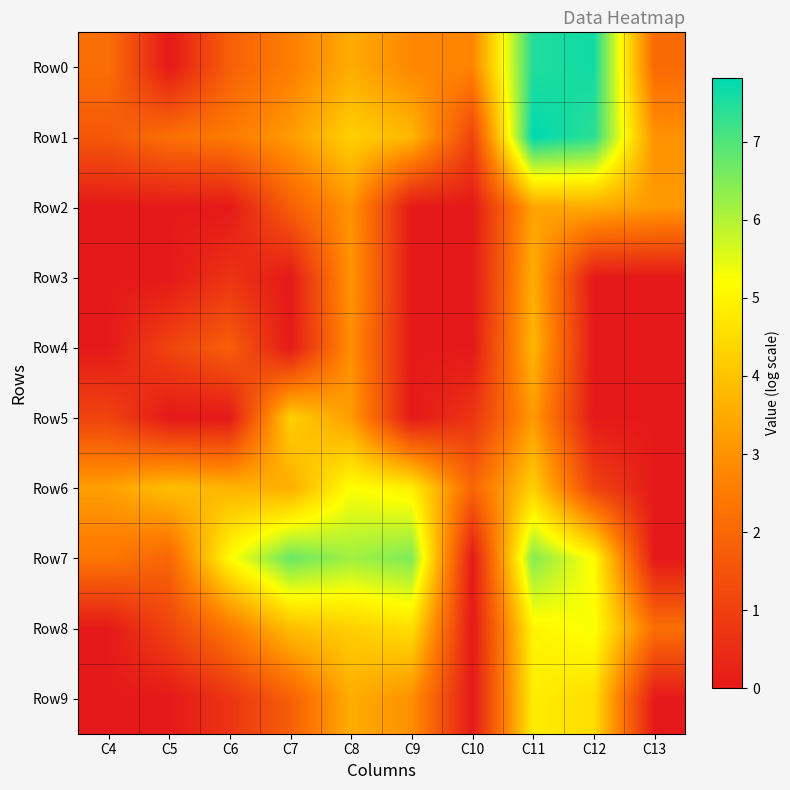

At C7, list the series in order from largest to smallest.

Row7, Row5, Row8, Row6, Row1, Row0, Row2, Row9, Row3, Row4